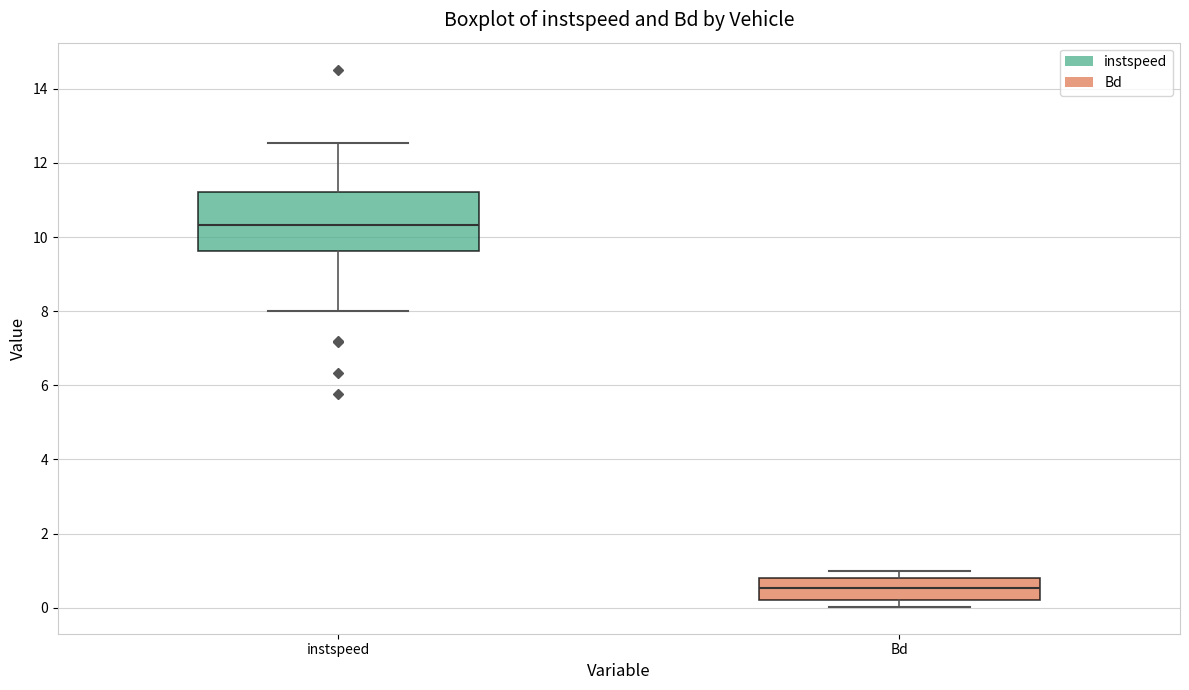

Which box has the highest median line?

instspeed